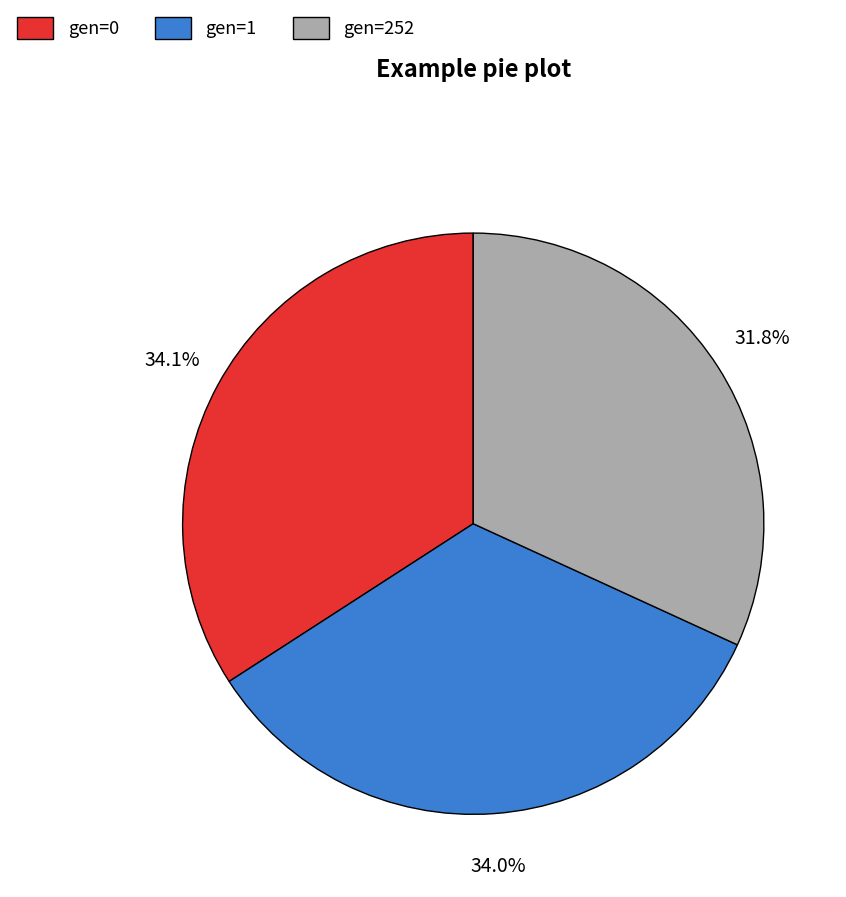

How many segments does this pie chart have?

3